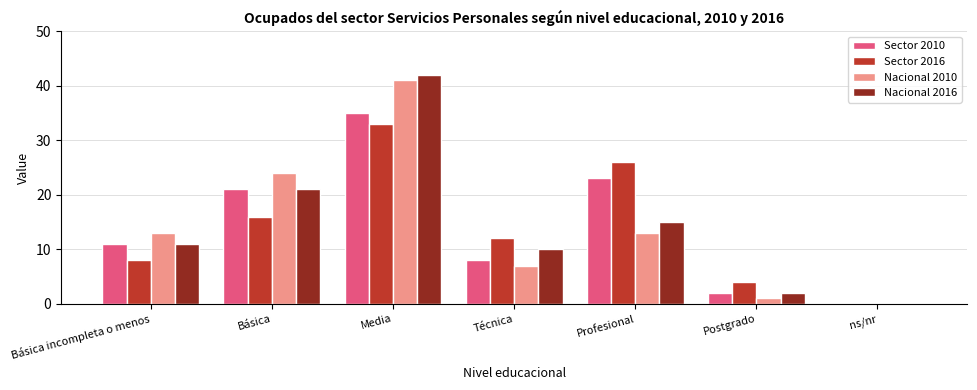

Which series changed the most between Media and Profesional?

Nacional 2010